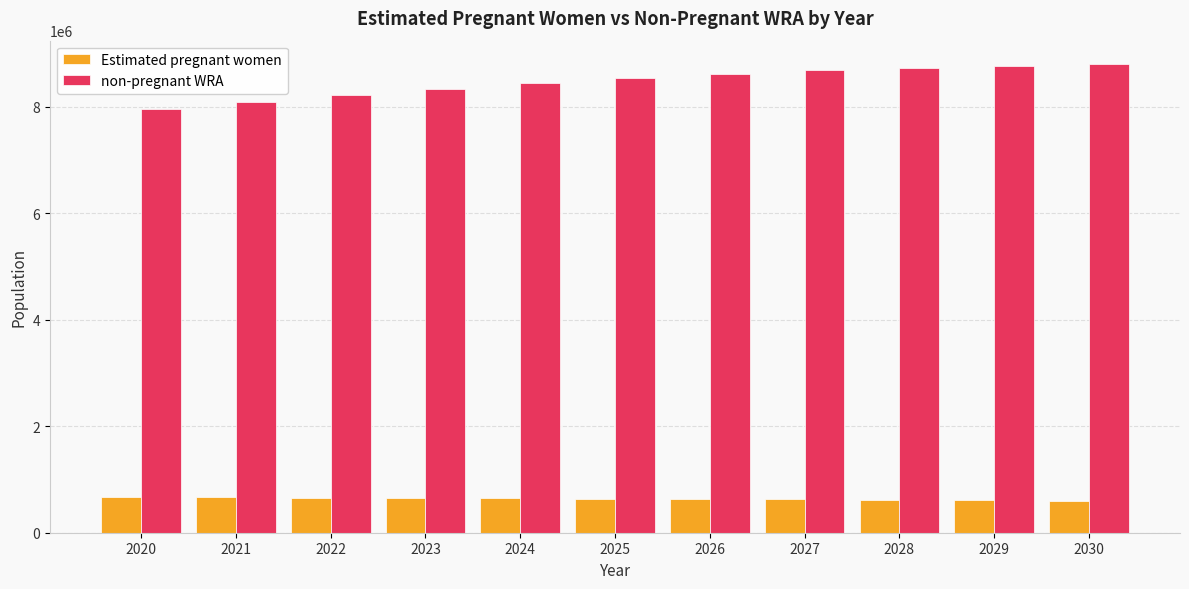

What is the maximum value for non-pregnant WRA?

8803582.0